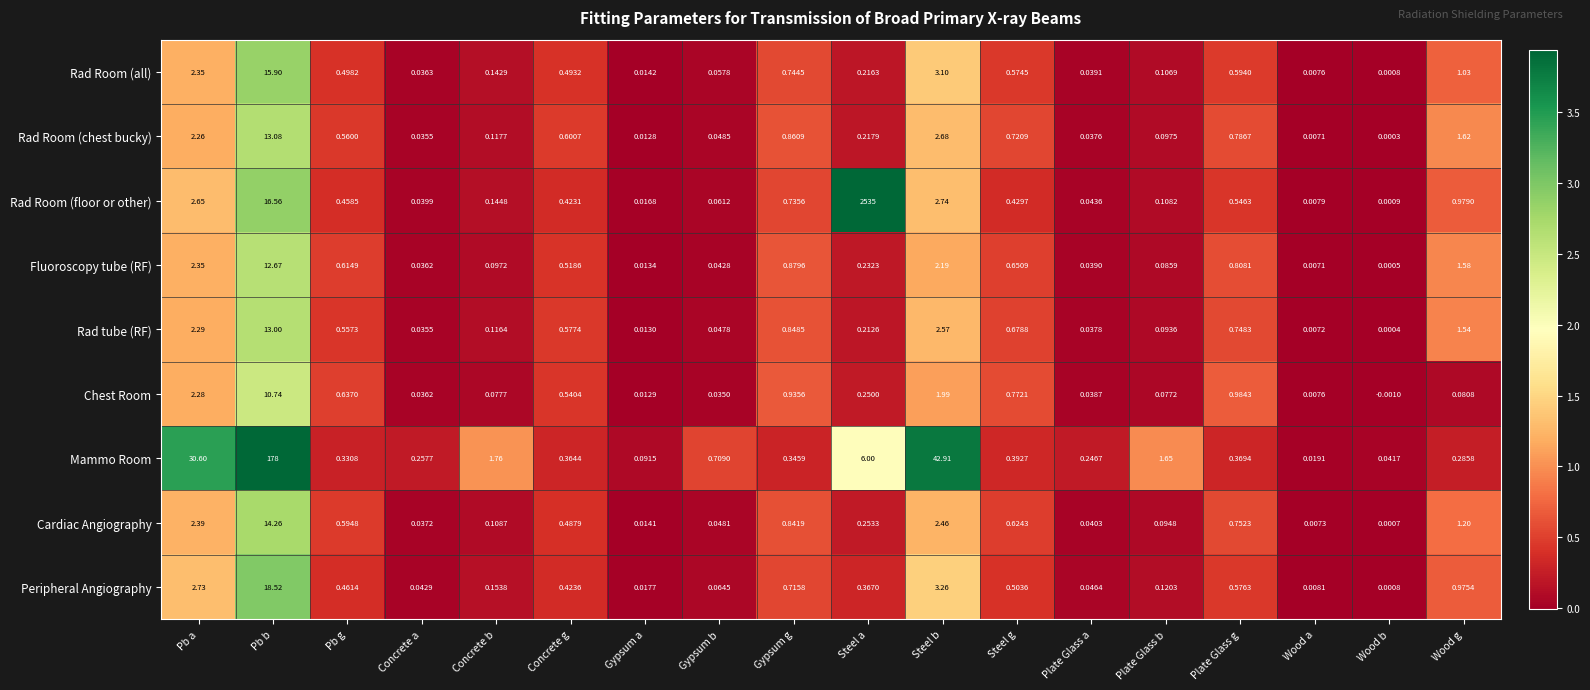

Which series has the largest range (max minus min)?

Rad Room (floor or other)